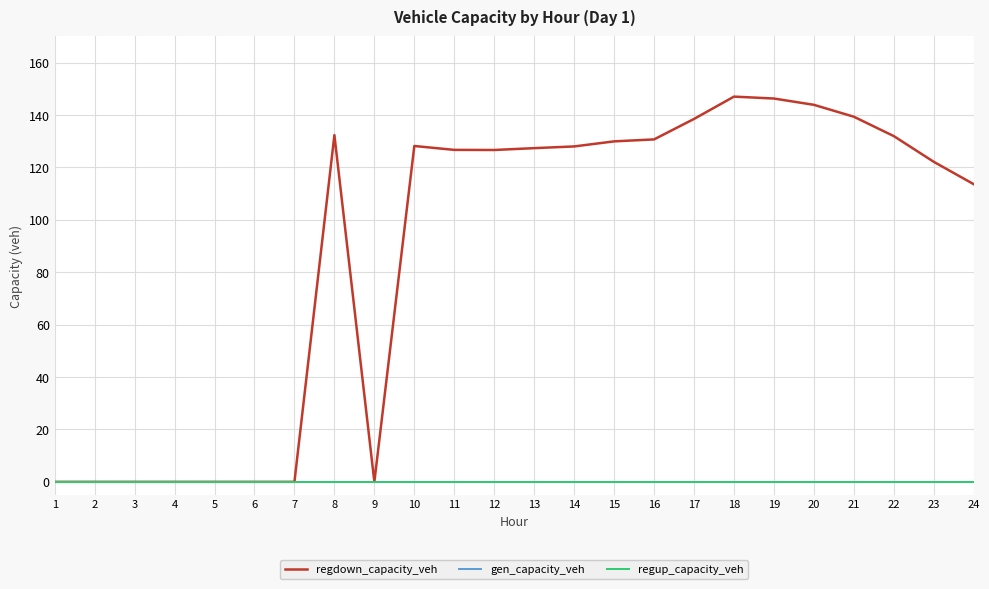

At which label is regup_capacity_veh closest to 0?

1